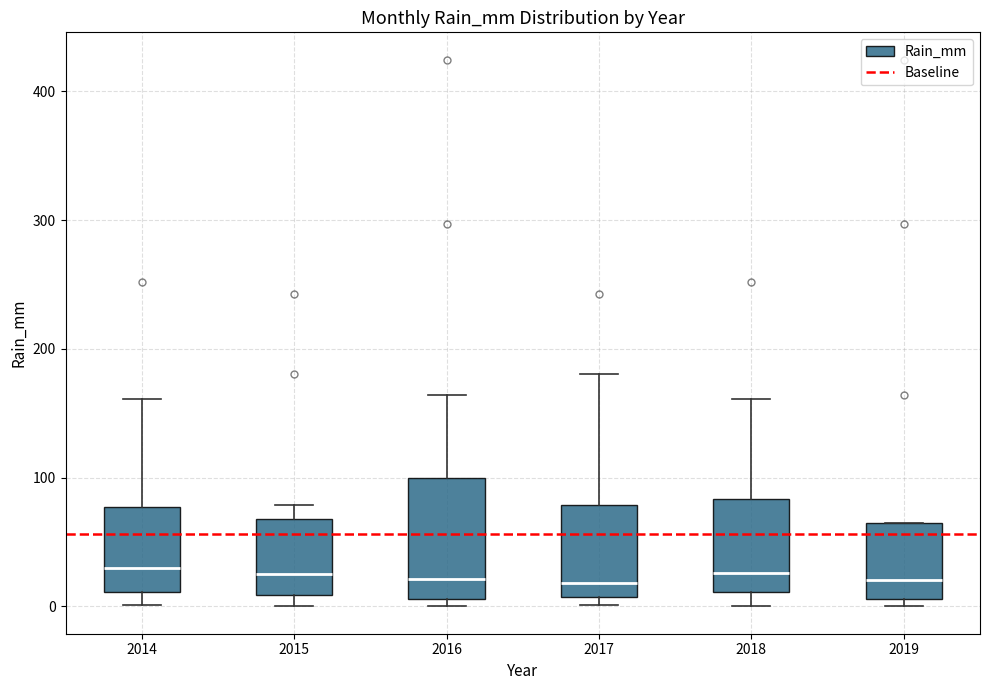

Reading left to right, read every box against the y-axis: the position of its median line, the range the box covers, and the ends of its whiskers. The values are not printed on the chart, so give them approximately, as read against the axis.

2014: median 30, box 10 to 80, whiskers 0 to 160
2015: median 30, box 10 to 70, whiskers 0 to 80
2016: median 20, box 10 to 100, whiskers 0 to 160
2017: median 20, box 10 to 80, whiskers 0 to 180
2018: median 30, box 10 to 80, whiskers 0 to 160
2019: median 20, box 10 to 60, whiskers 0 to 60